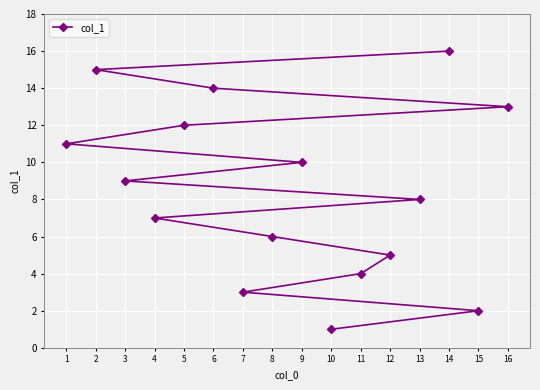

Reading right to left, what are all the values shown in this chart?

16=13	15=2	14=16	13=8	12=5	11=4	10=1	9=10	8=6	7=3	6=14	5=12	4=7	3=9	2=15	1=11